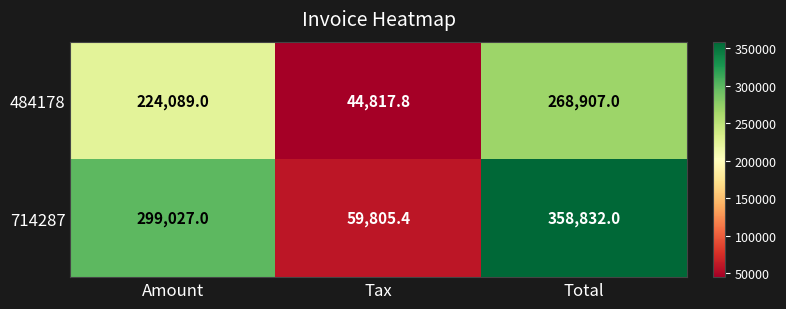

List the series in order of their overall mean, lowest first.

484178, 714287